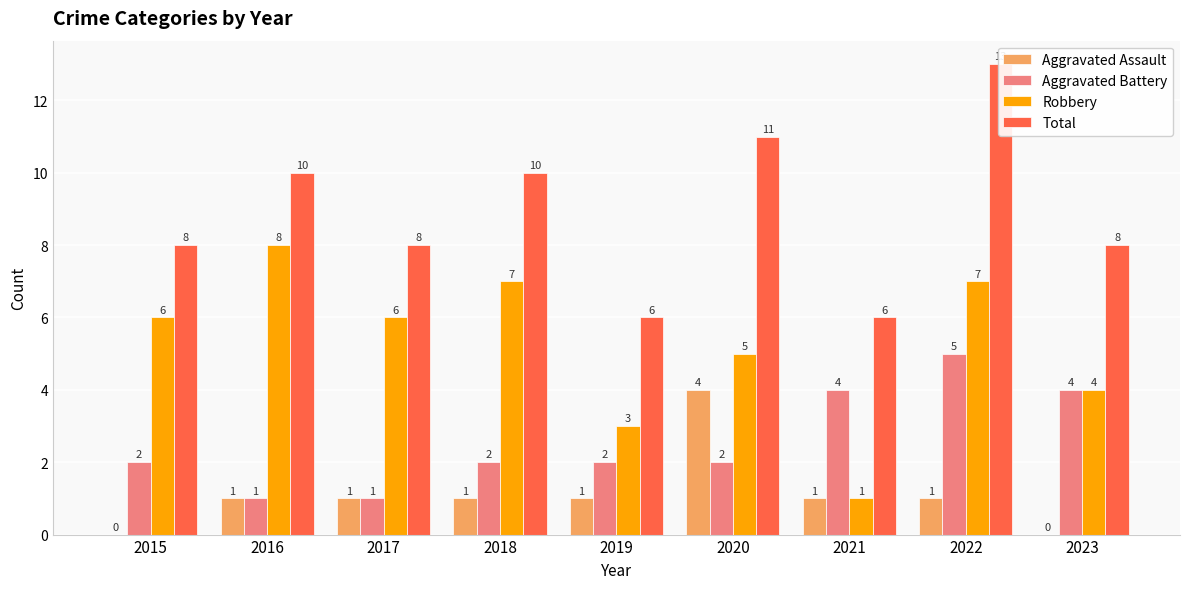

Rank the series by their maximum value, from lowest to highest.

Aggravated Assault, Aggravated Battery, Robbery, Total